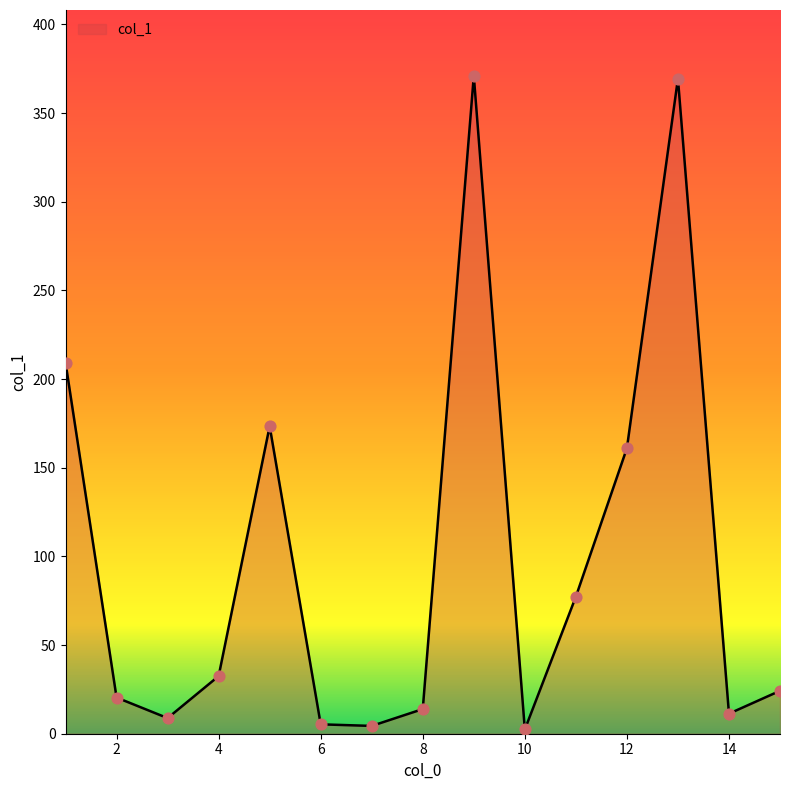

What is the greatest value displayed?

371.0